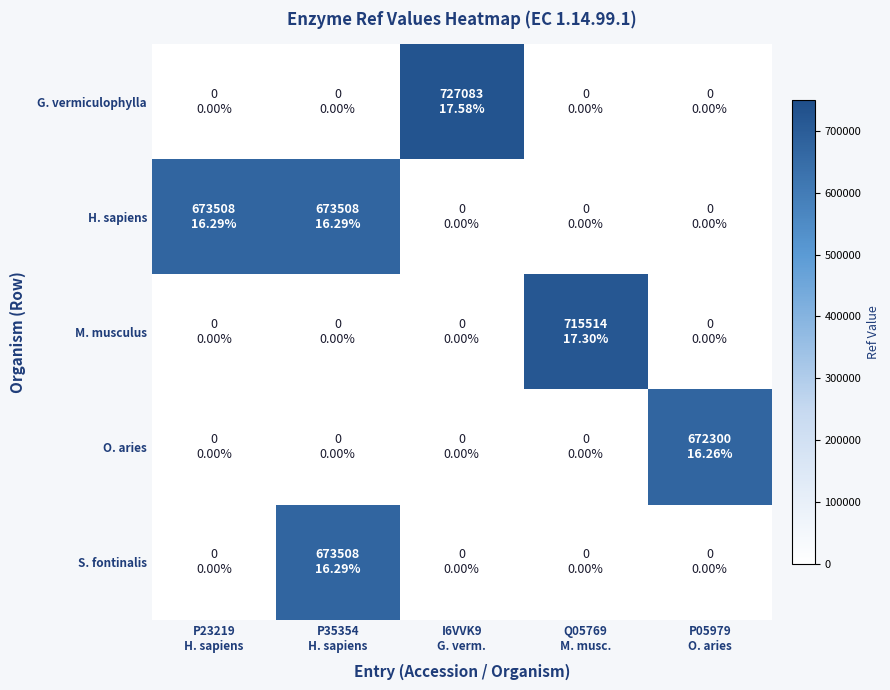

Reading left to right, transcribe all the data shown in this chart.

G. vermiculophylla: P23219
H. sapiens=0	P35354
H. sapiens=0	I6VVK9
G. verm.=727083	Q05769
M. musc.=0	P05979
O. aries=0
H. sapiens: P23219
H. sapiens=673508	P35354
H. sapiens=673508	I6VVK9
G. verm.=0	Q05769
M. musc.=0	P05979
O. aries=0
M. musculus: P23219
H. sapiens=0	P35354
H. sapiens=0	I6VVK9
G. verm.=0	Q05769
M. musc.=715514	P05979
O. aries=0
O. aries: P23219
H. sapiens=0	P35354
H. sapiens=0	I6VVK9
G. verm.=0	Q05769
M. musc.=0	P05979
O. aries=672300
S. fontinalis: P23219
H. sapiens=0	P35354
H. sapiens=673508	I6VVK9
G. verm.=0	Q05769
M. musc.=0	P05979
O. aries=0